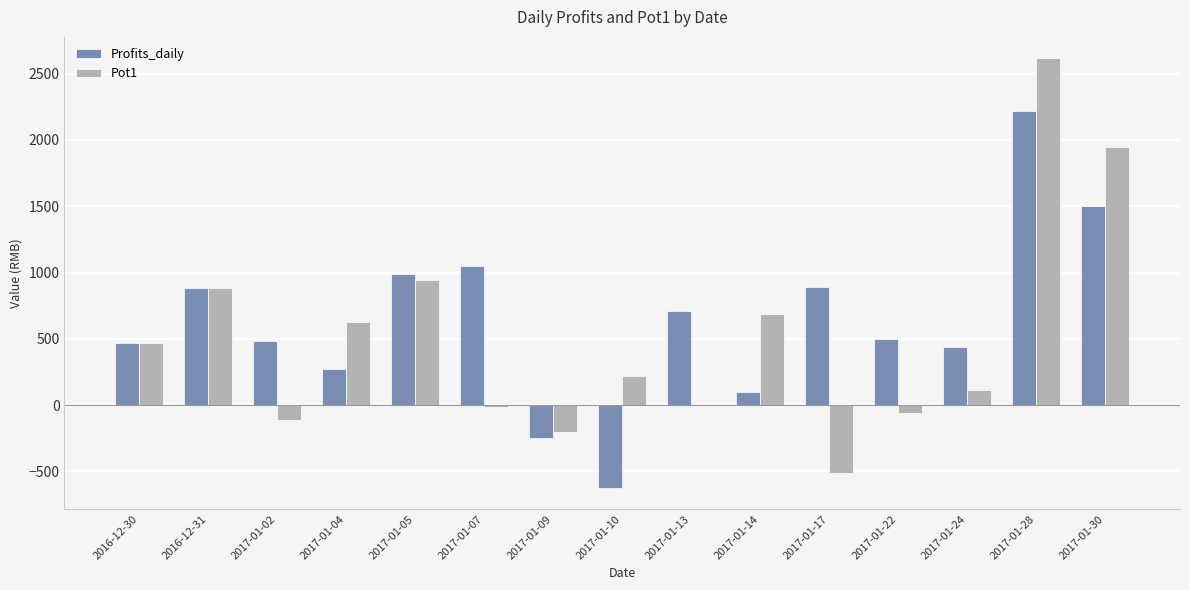

Between 2016-12-30 and 2017-01-24, which series saw the biggest shift?

Pot1